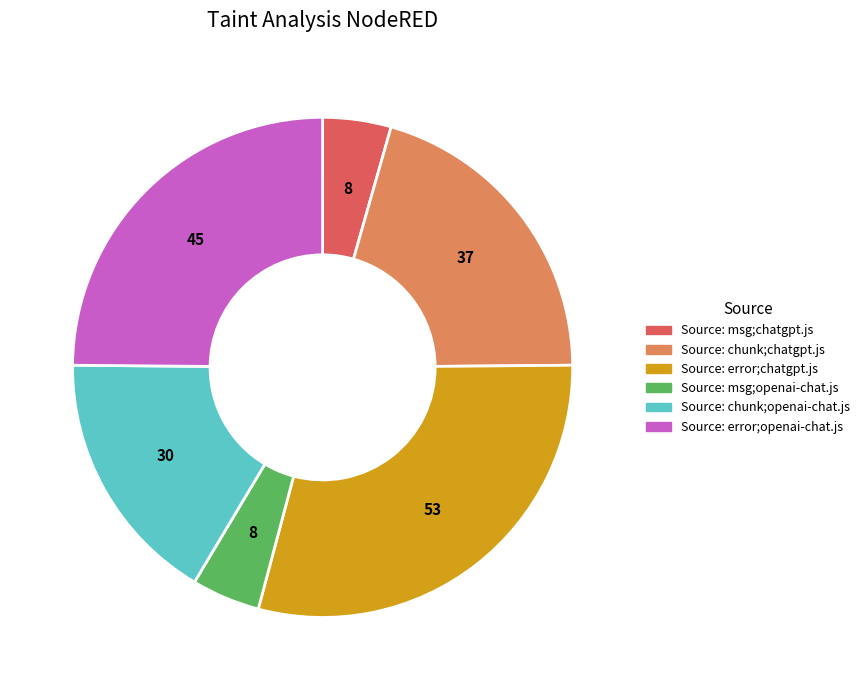

What is the ratio of the value at Source: error;chatgpt.js to the value at Source: msg;openai-chat.js?

6.6